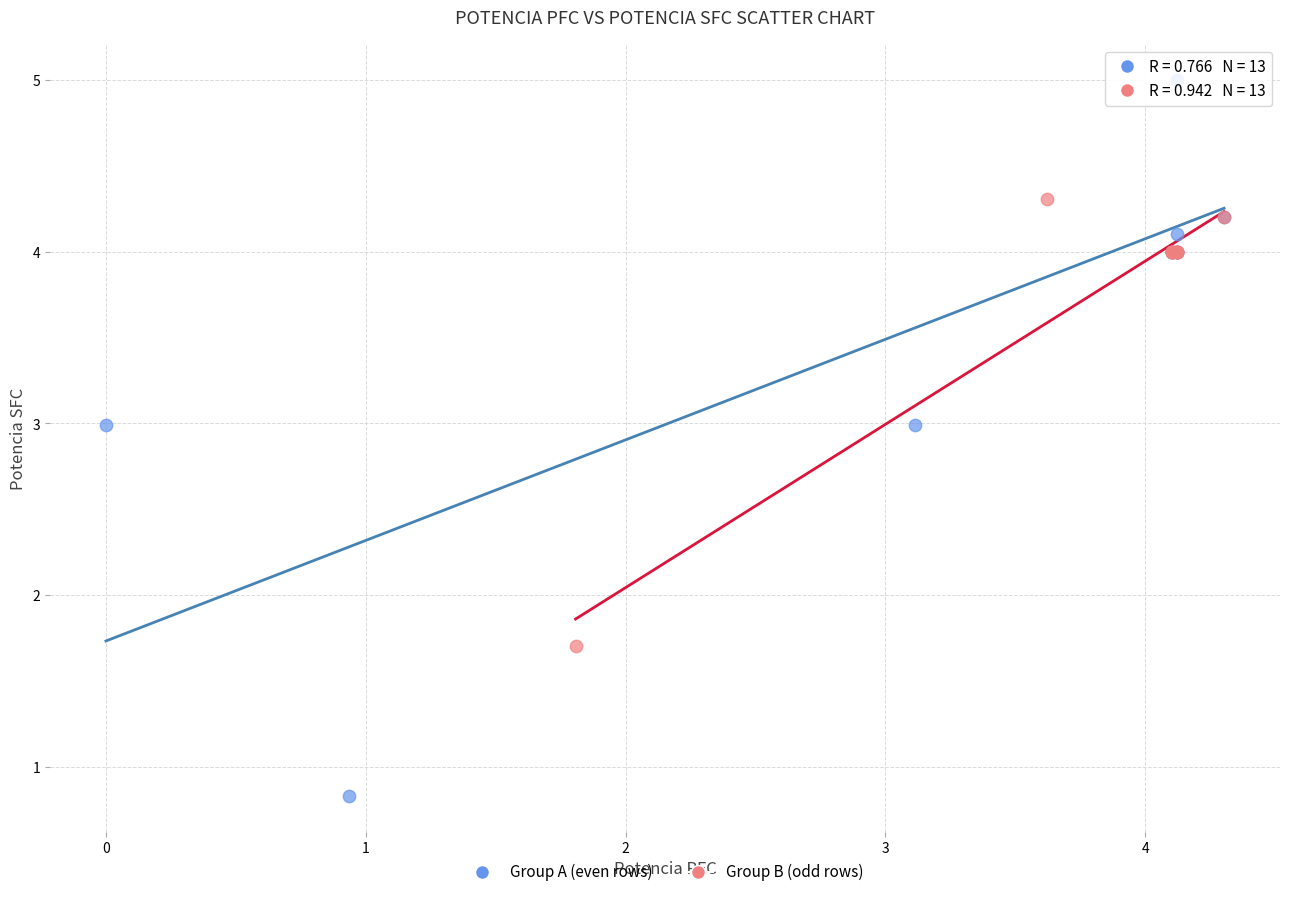

Which series has the widest spread of Y values?

Group A (even rows)